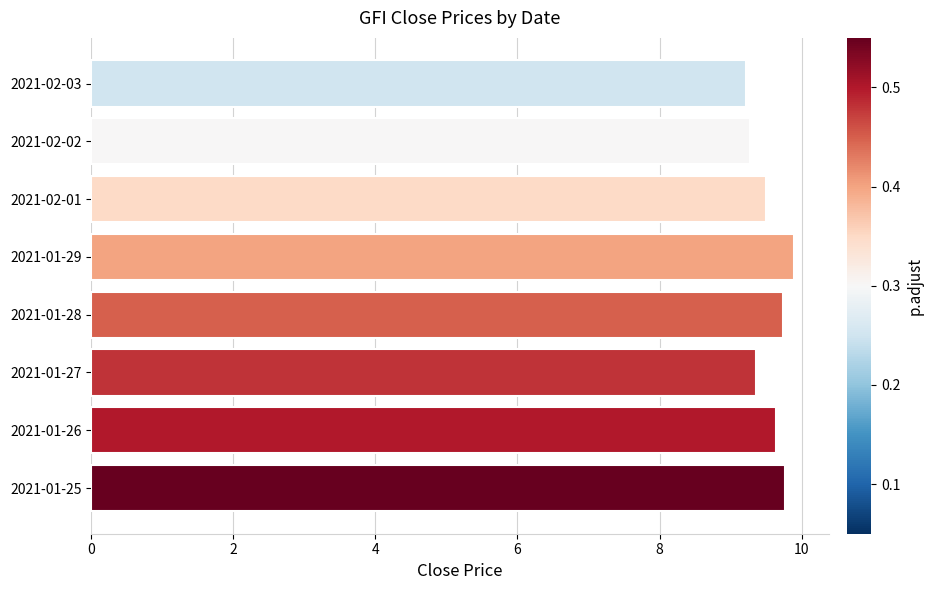

What is the change in value from 2021-01-27 to 2021-01-28?

+0.4